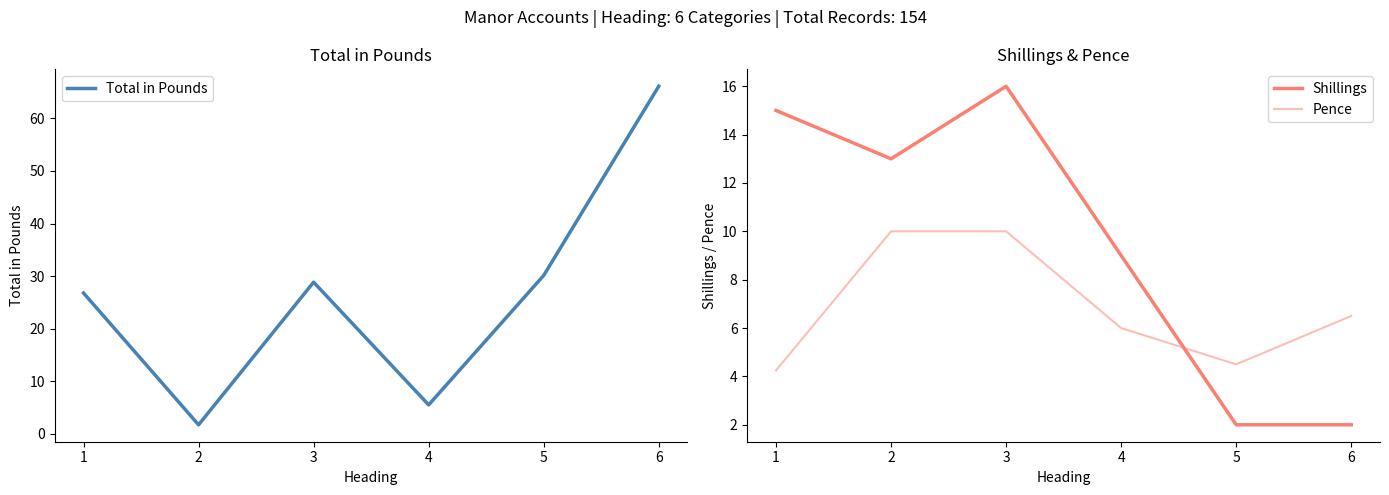

What is the difference between the second highest and minimum values in the Total in Pounds series?

28.4